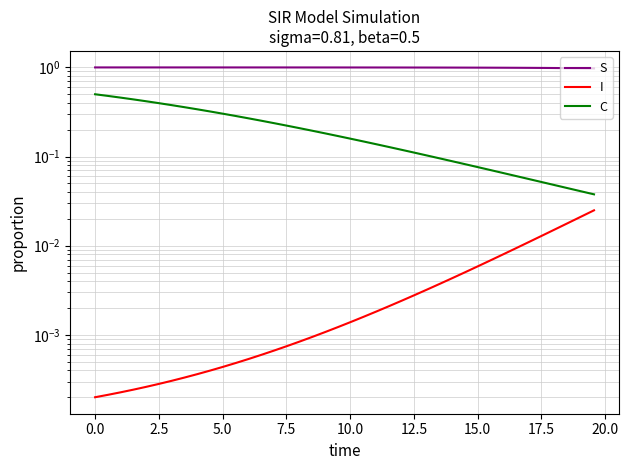

True or false: C and S cross at least once.

False